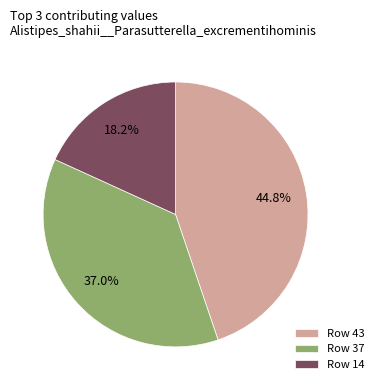

How much of the chart is everything except Row 14?

81.8%